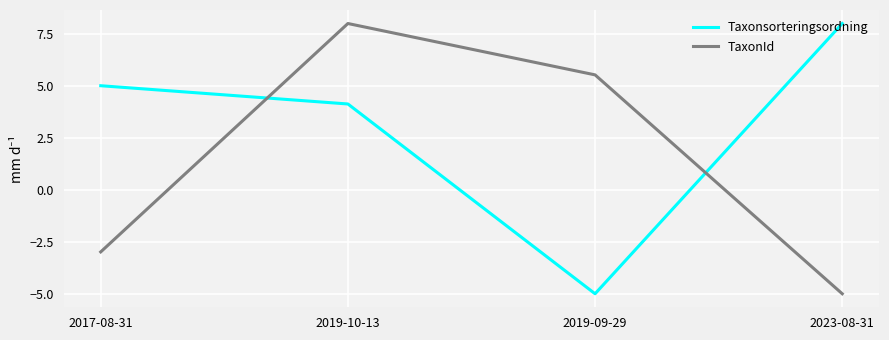

What is the average value of the TaxonId series?

1.4